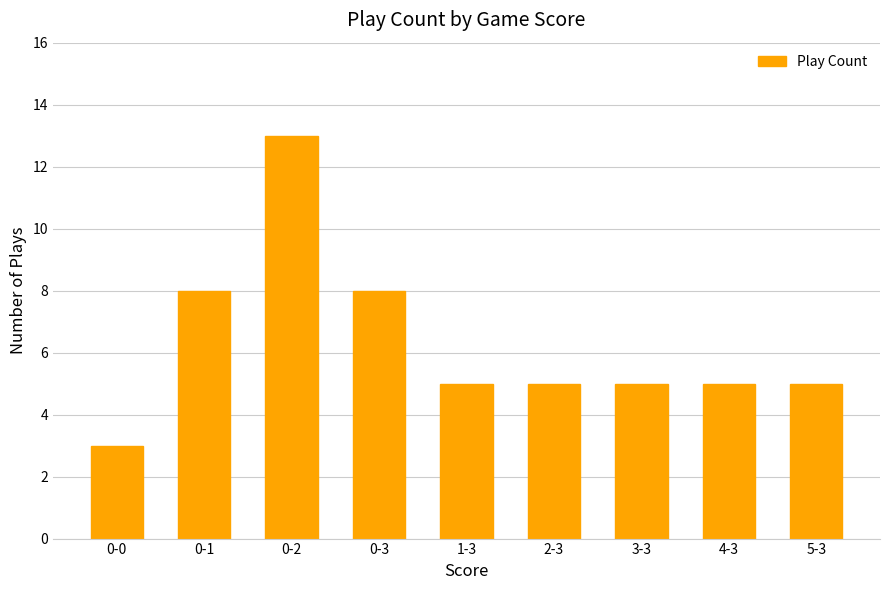

Between 1-3 and 0-0, which is larger?

1-3